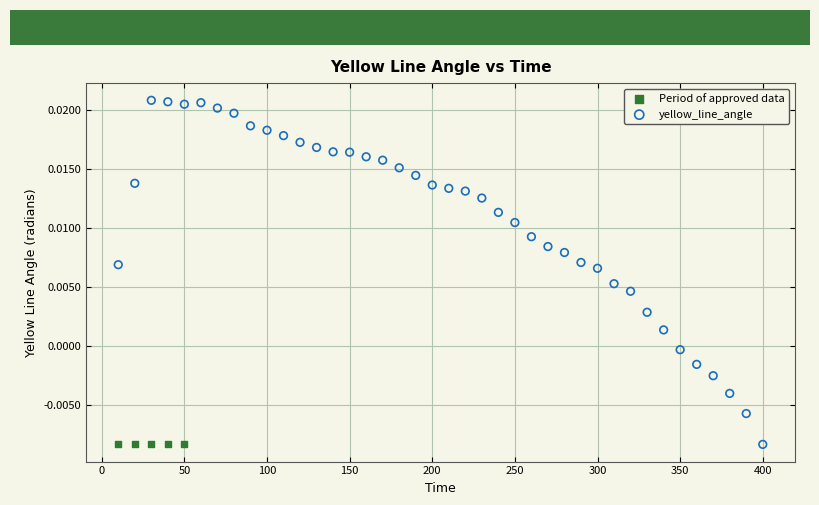

Which series reaches the maximum Y coordinate?

yellow_line_angle